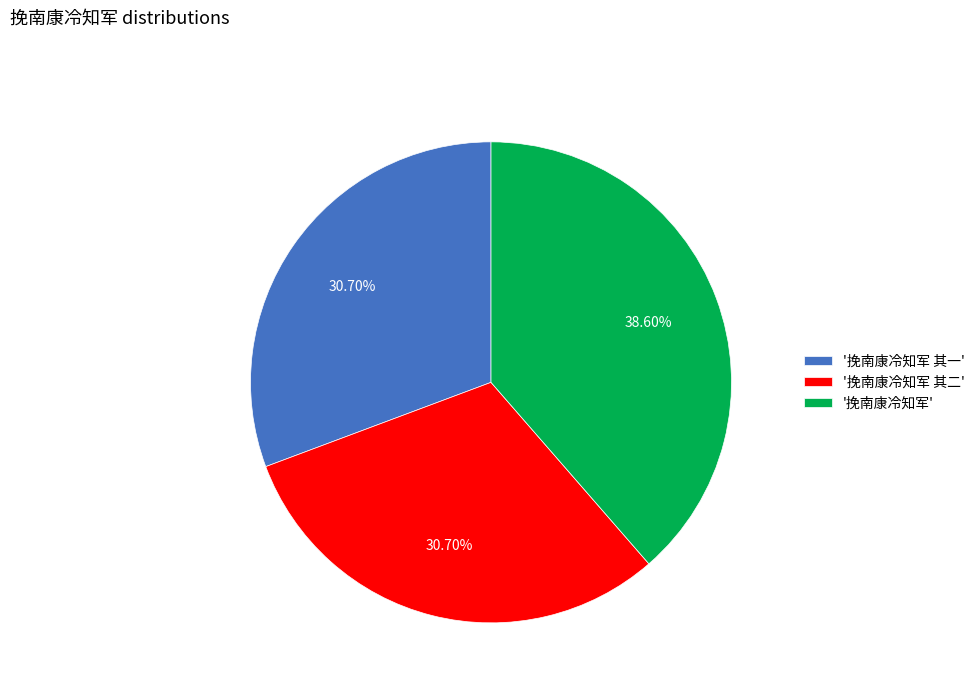

Which category has the biggest portion of the pie?

'挽南康冷知军'